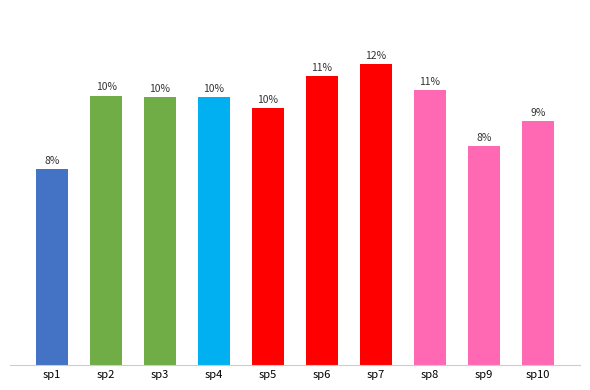

Reading left to right, what are all the values shown in this chart?

sp1=7.6	sp2=10.4	sp3=10.3	sp4=10.4	sp5=9.9	sp6=11.2	sp7=11.6	sp8=10.6	sp9=8.5	sp10=9.4